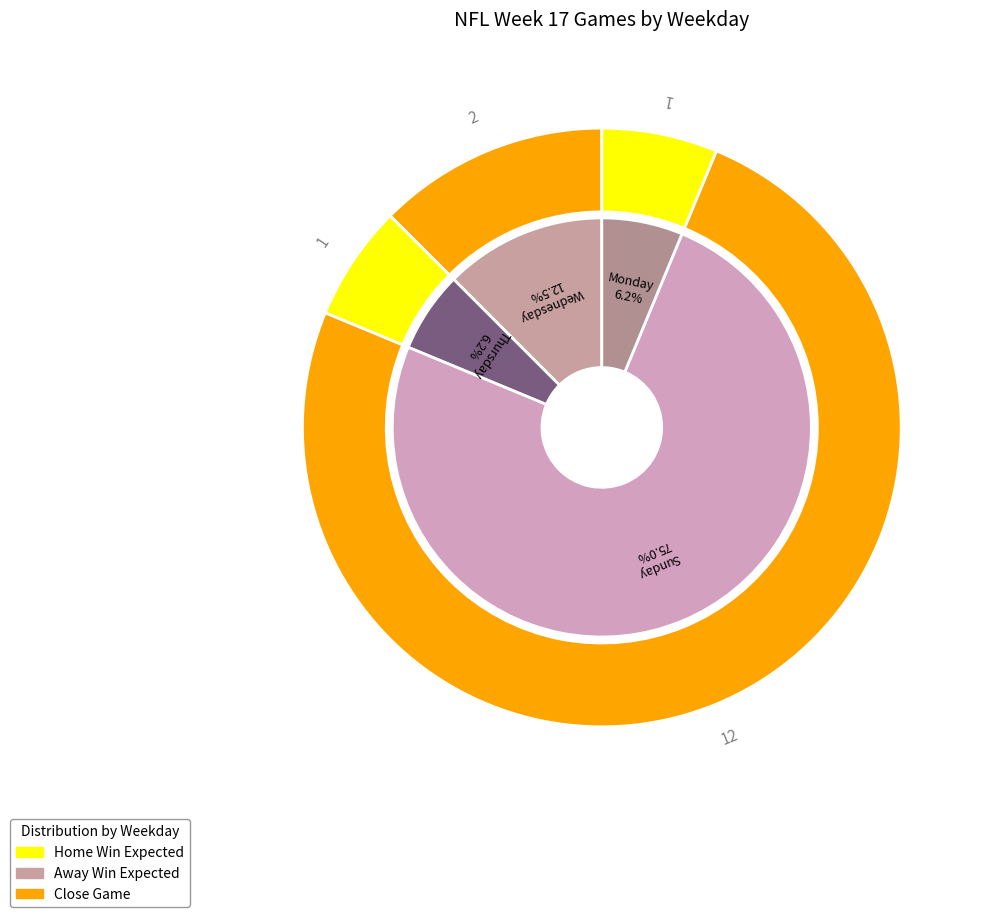

Is it true that Wednesday is 12% of the pie?

True